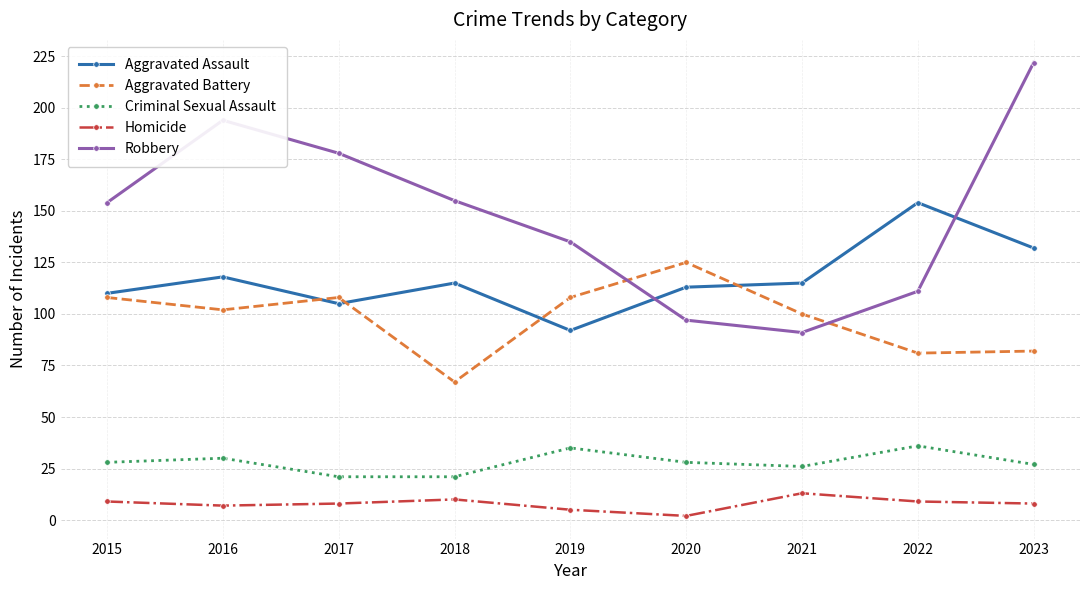

Which series has the widest spread of values?

Robbery